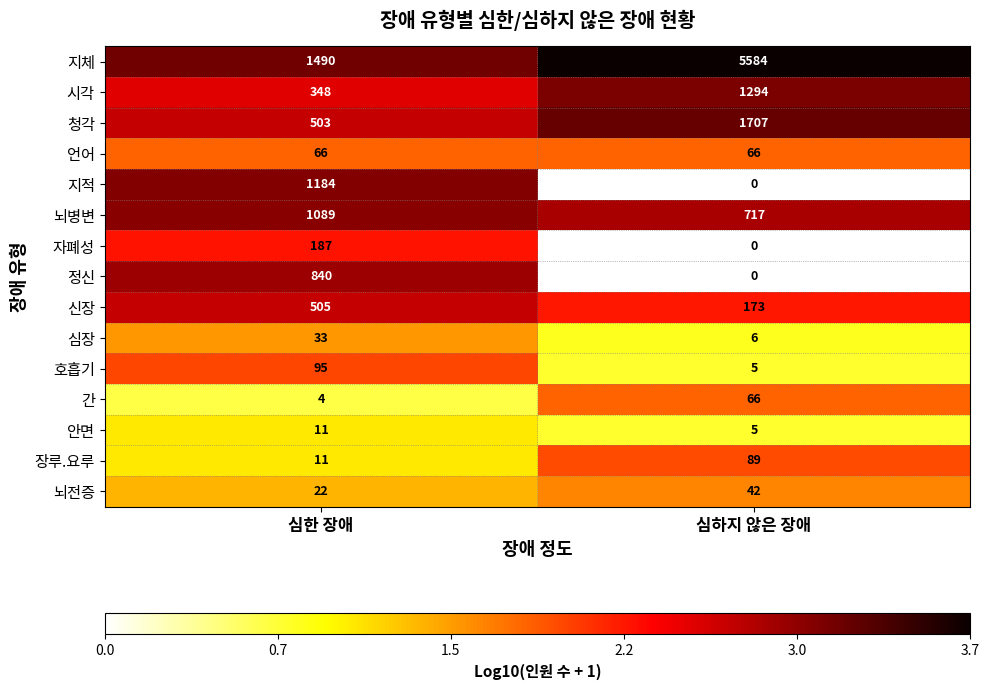

What is the spread (max minus min) of values at 심하지 않은 장애?

5584